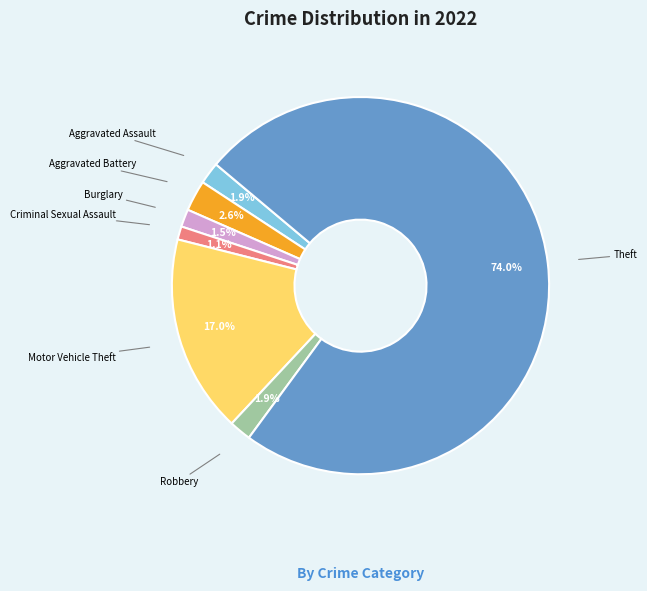

What percentage do Motor Vehicle Theft and Aggravated Battery together represent?

19.6%